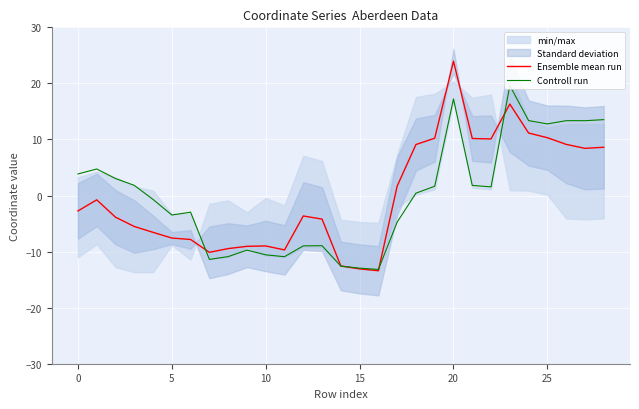

How many lines are shown in the chart?

2